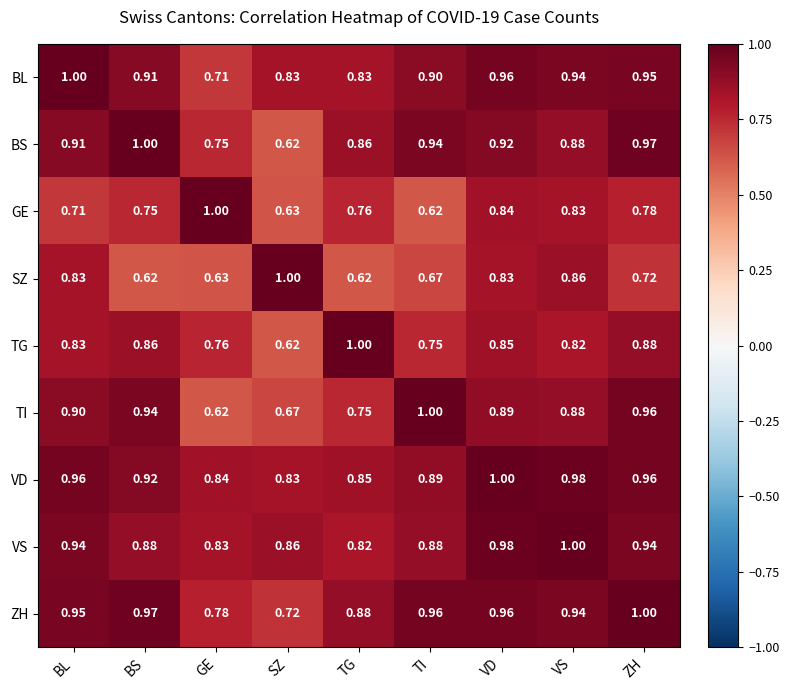

List the labels in order of BS value, largest first.

BS, ZH, TI, VD, BL, VS, TG, GE, SZ